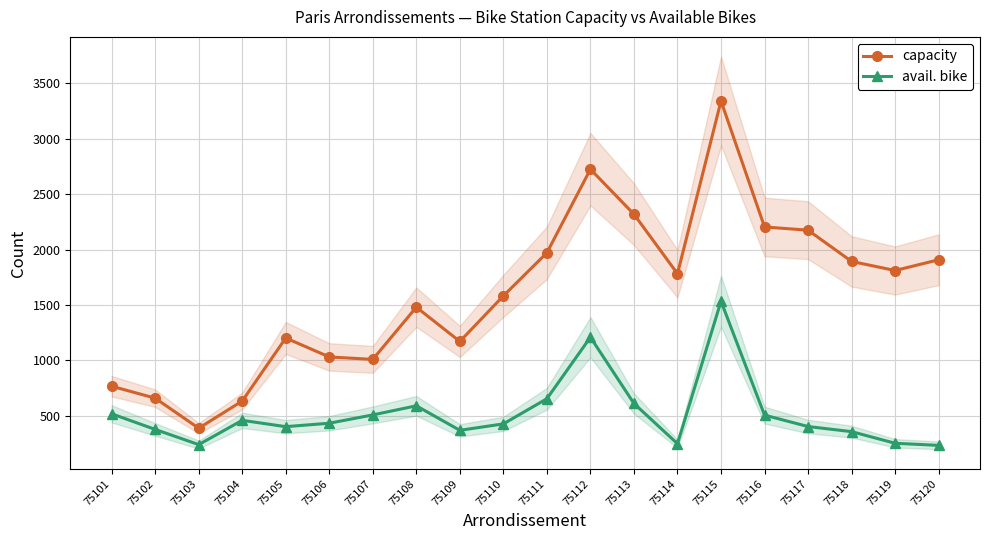

In avail. bike, how many points are lower than both neighbors (excluding endpoints)?

4